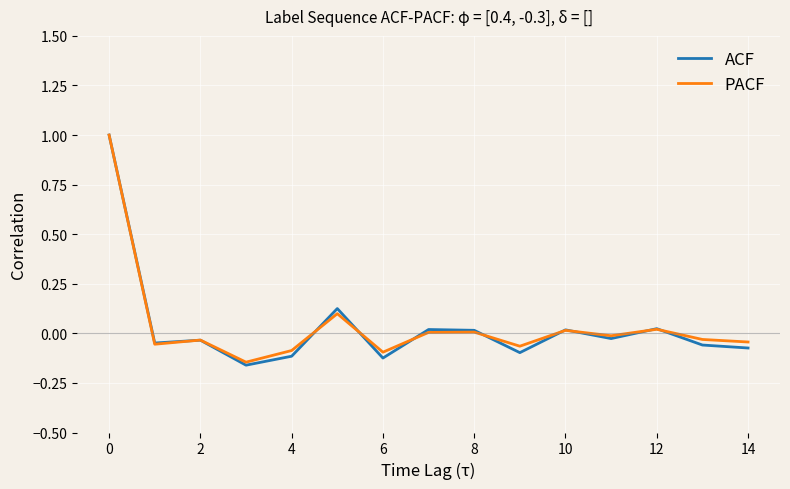

How many interior local peaks does the PACF series have?

5